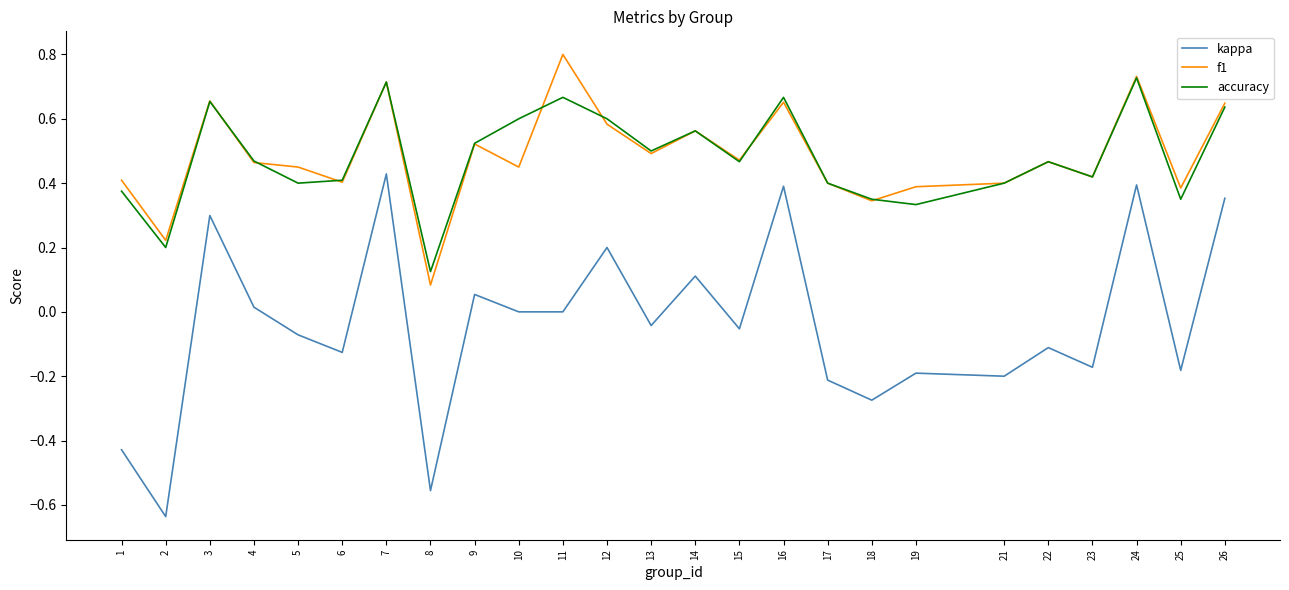

Is it true that kappa equals -0.7 at 1?

False